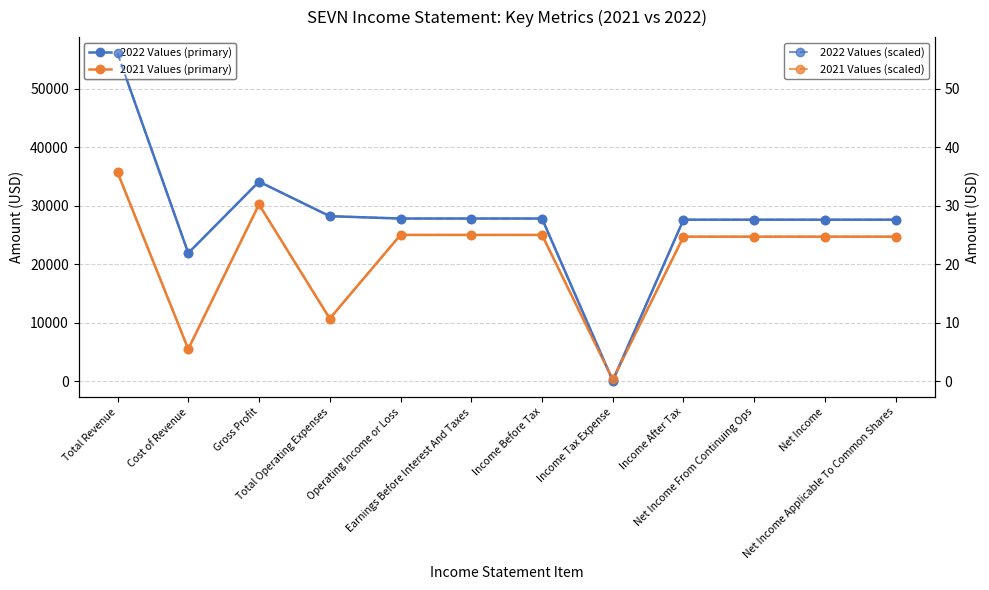

In 2021 Values (scaled), how many points are lower than both neighbors (excluding endpoints)?

3